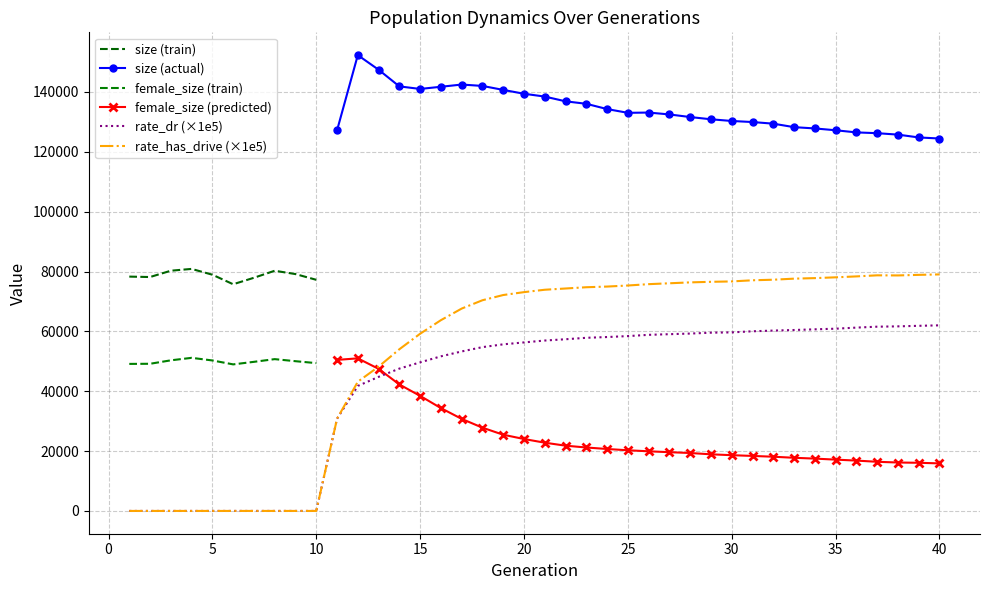

The value of rate_has_drive at 25 is 46311.8. True or false?

False